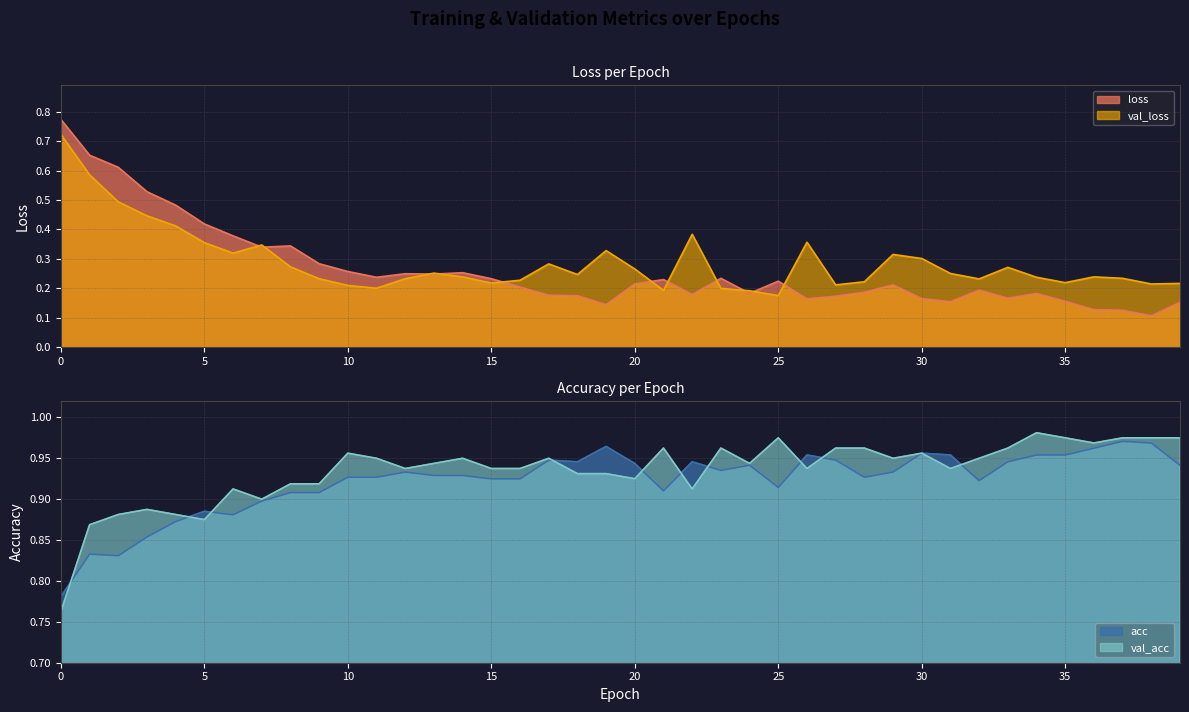

What is the difference between the second highest and minimum values in the val_acc series?

0.2